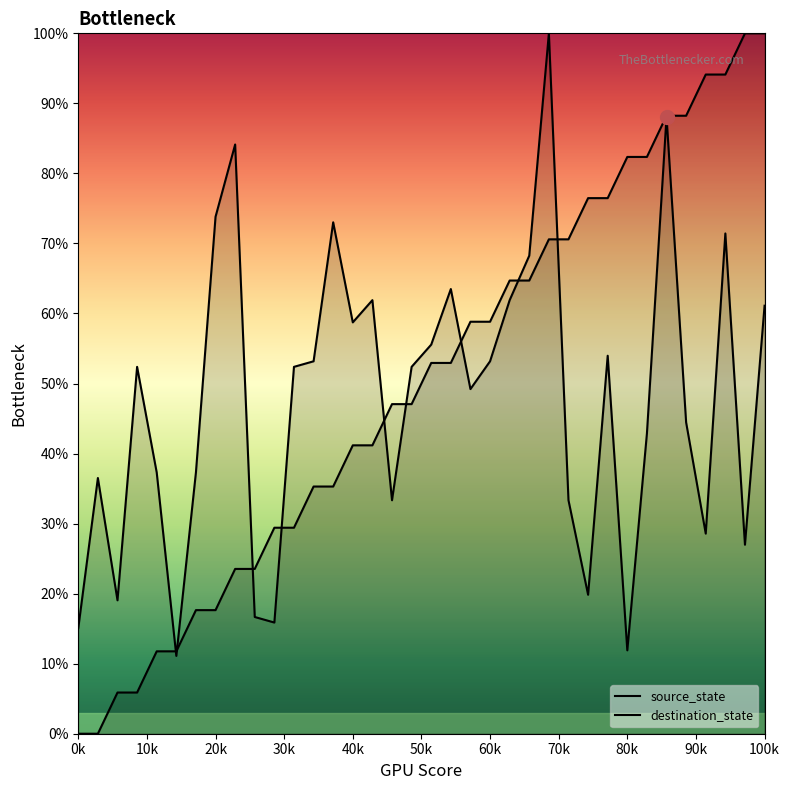

What is the difference between the second highest and second lowest values in the source_state series?

100.0